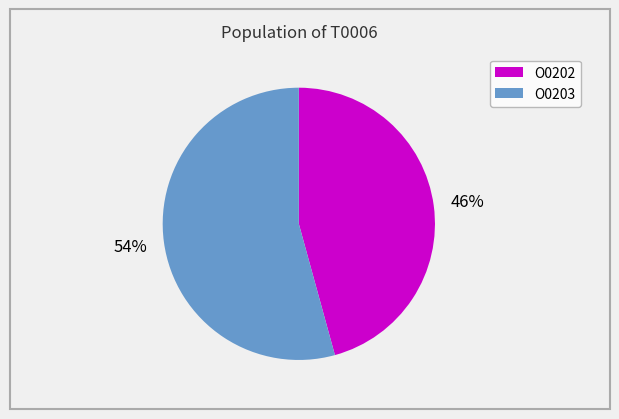

Is there any slice that represents more than half of the pie?

Yes